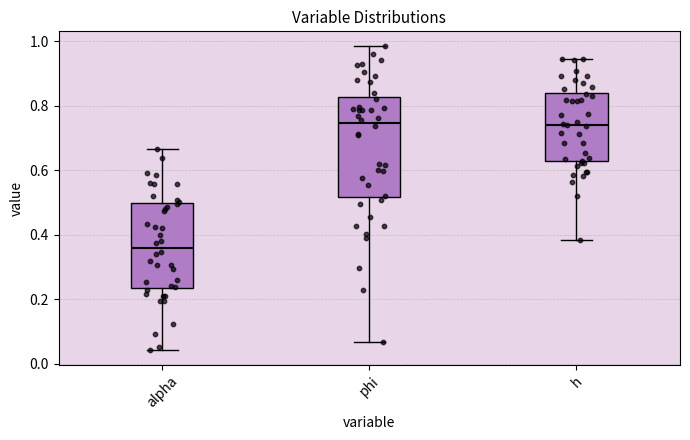

Reading left to right, read every box against the y-axis: the position of its median line, the range the box covers, and the ends of its whiskers. The values are not printed on the chart, so give them approximately, as read against the axis.

alpha: median 0.36, box 0.24 to 0.50, whiskers 0.04 to 0.66
phi: median 0.74, box 0.52 to 0.82, whiskers 0.06 to 0.98
h: median 0.74, box 0.62 to 0.84, whiskers 0.38 to 0.94